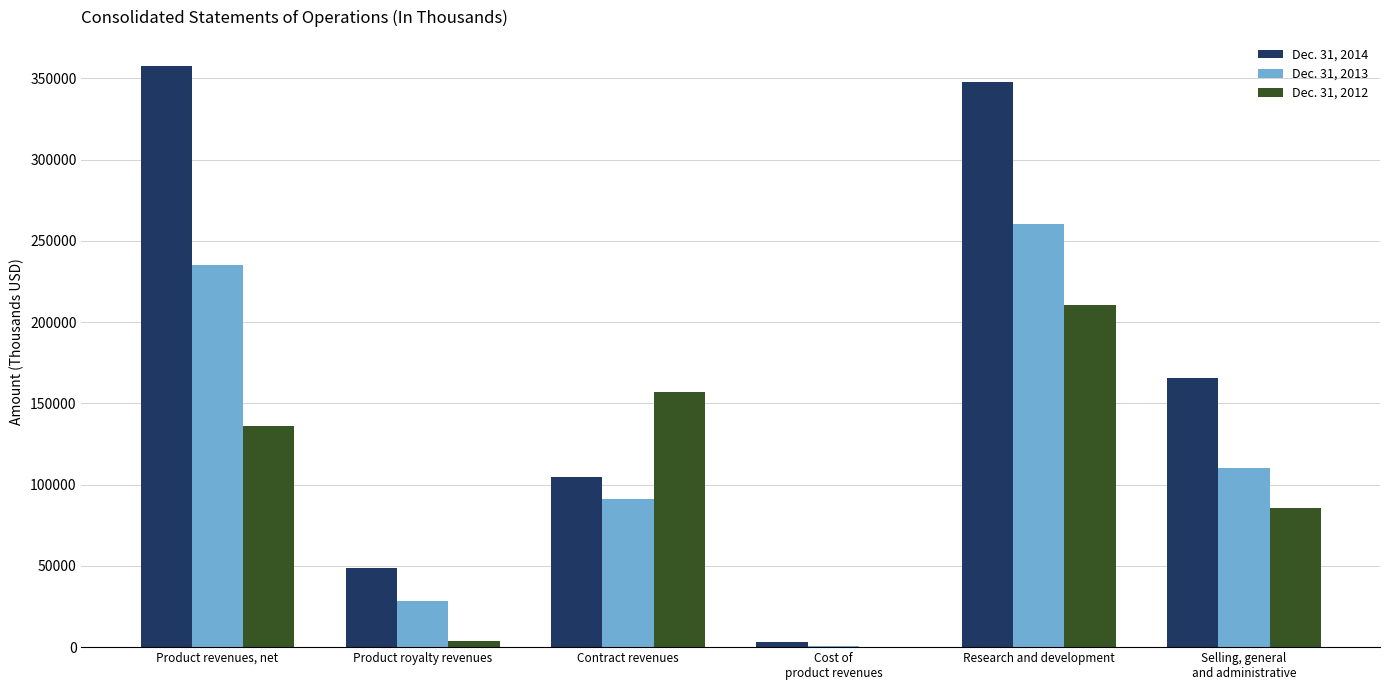

The value of Dec. 31, 2013 at Product royalty revenues is 28251. True or false?

True